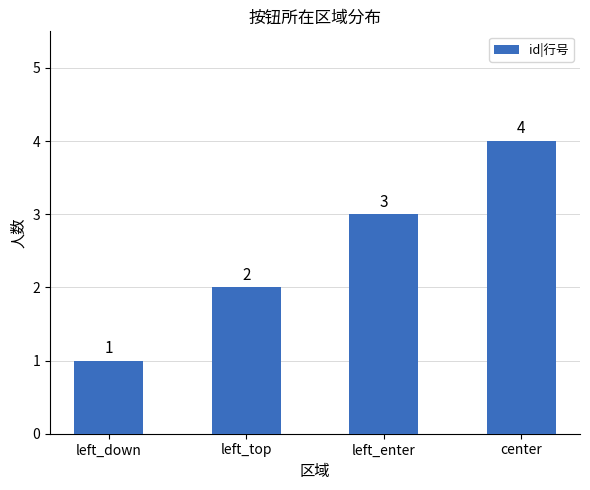

How many bars are there in total?

4